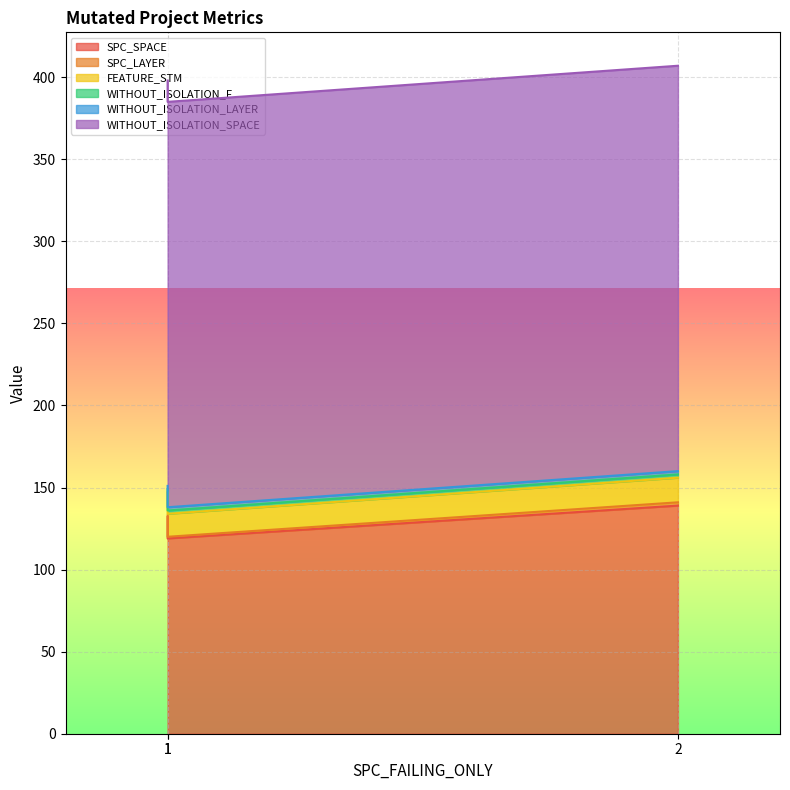

What is the total value across all series at 2?

407